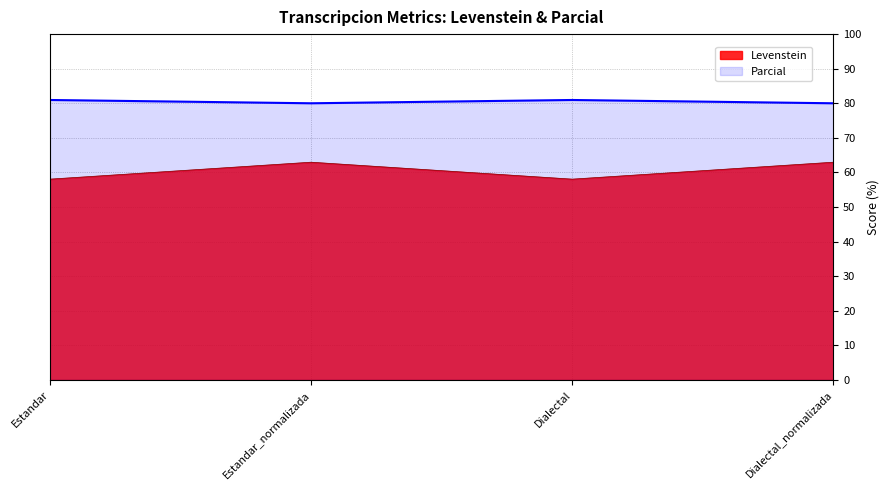

What value does the Levenstein series have at Estandar?

58.1